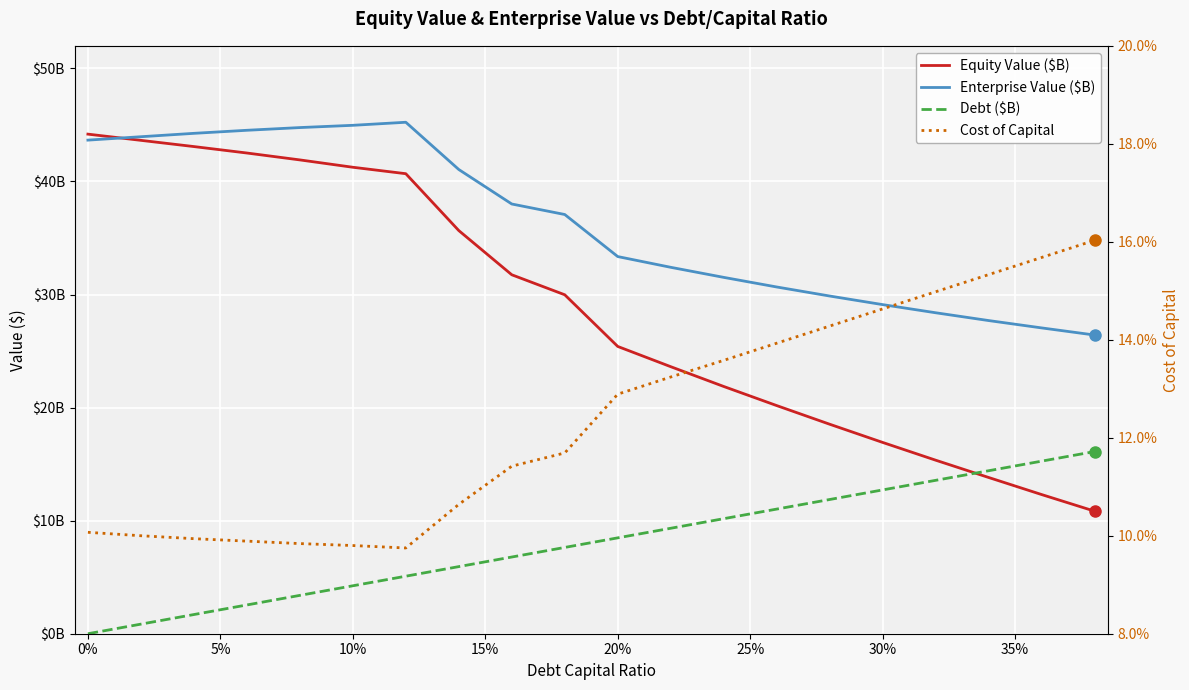

Reading right to left, list all the values displayed in this chart.

Equity Value ($B): 10.8	12.3	13.8	15.3	16.9	18.5	20.2	21.9	23.6	25.4	30.0	31.8	35.7	40.7	41.3	41.9	42.5	43.1	43.6	44.2
Enterprise Value ($B): 26.4	27.1	27.7	28.4	29.1	29.9	30.7	31.5	32.4	33.4	37.1	38.0	41.1	45.2	45.0	44.8	44.5	44.3	44.0	43.7
Debt ($B): 16.1	15.3	14.4	13.6	12.7	11.9	11.0	10.2	9.3	8.5	7.6	6.8	5.9	5.1	4.2	3.4	2.5	1.7	0.8	0.0
Cost of Capital: 0.2	0.2	0.2	0.1	0.1	0.1	0.1	0.1	0.1	0.1	0.1	0.1	0.1	0.1	0.1	0.1	0.1	0.1	0.1	0.1